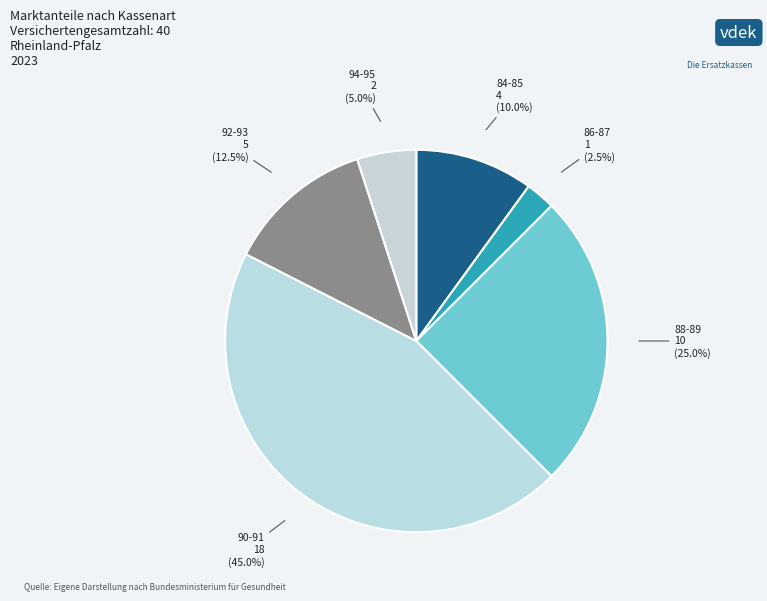

What is the largest slice in the pie chart?

90-91